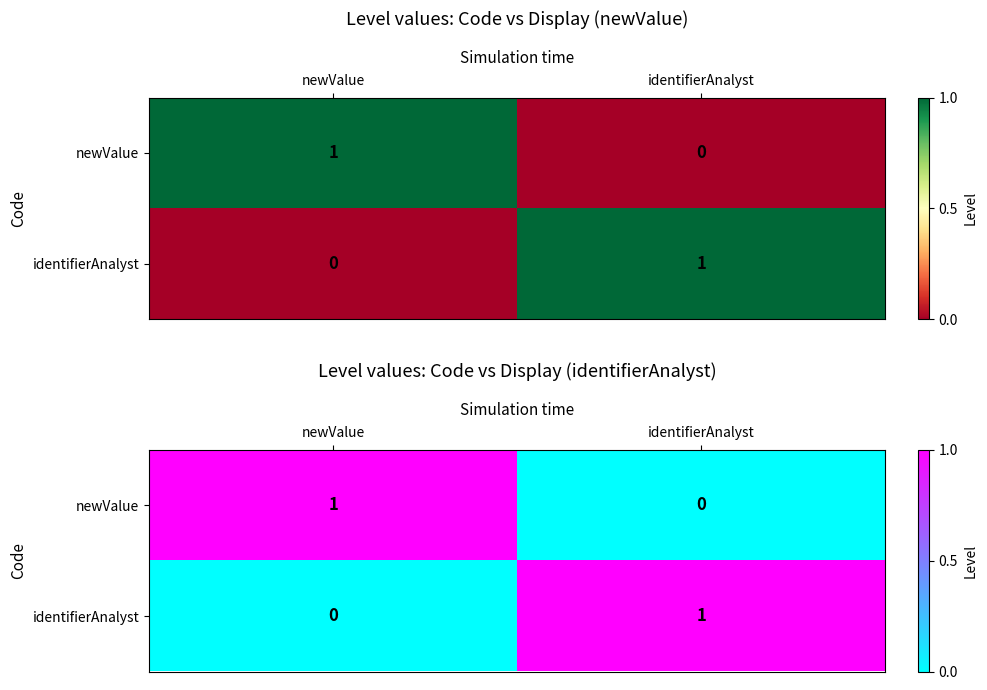

At which label is identifierAnalyst closest to 0?

newValue